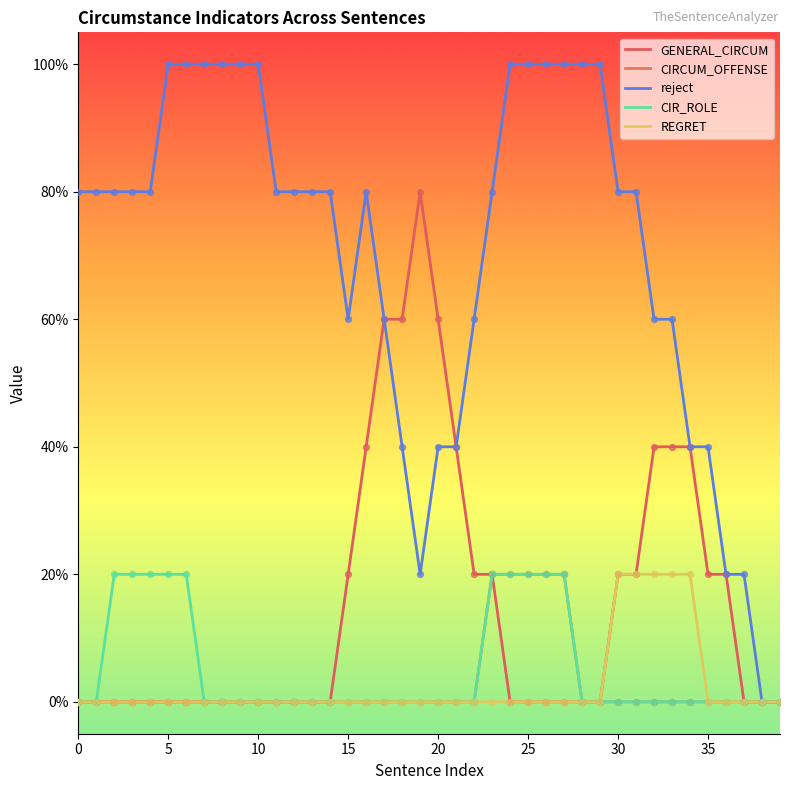

Is this an area chart (filled region under the line)?

No